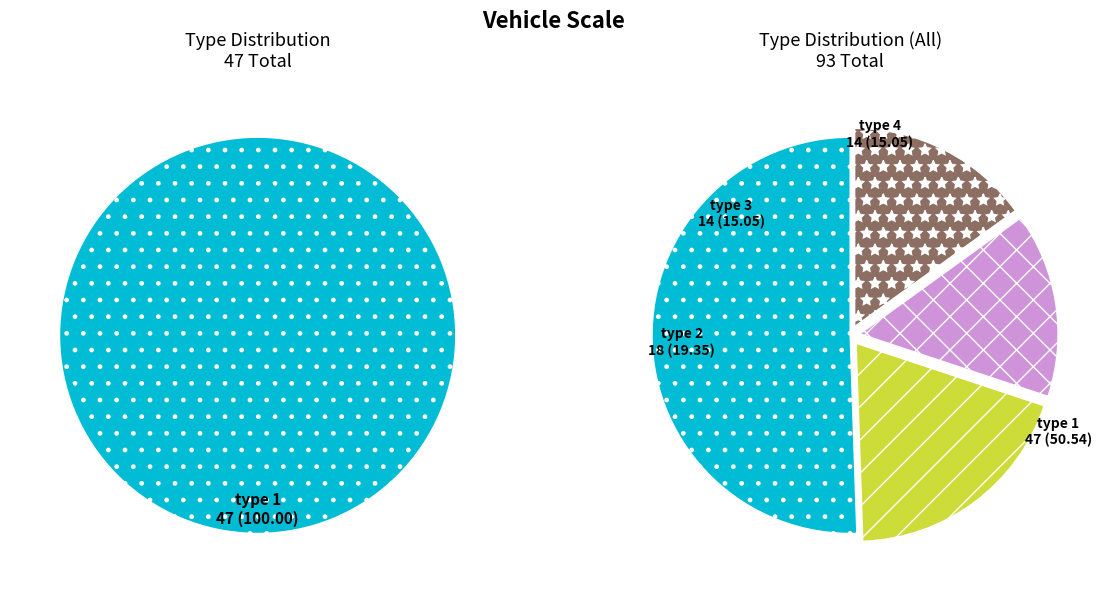

Which slice is the smallest?

type 3